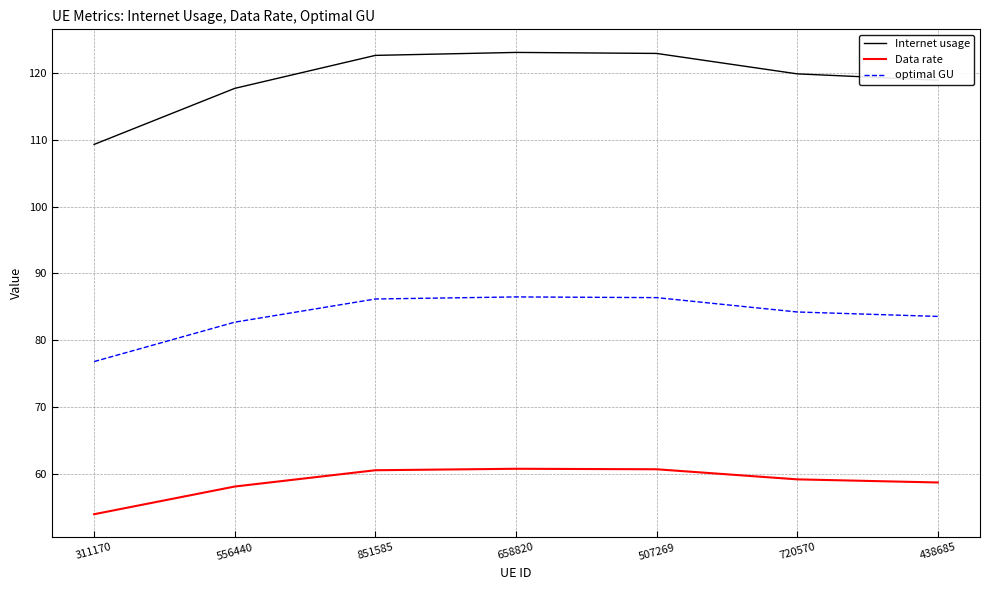

True or false: Data rate has a value of 85.7 at 507269.

False